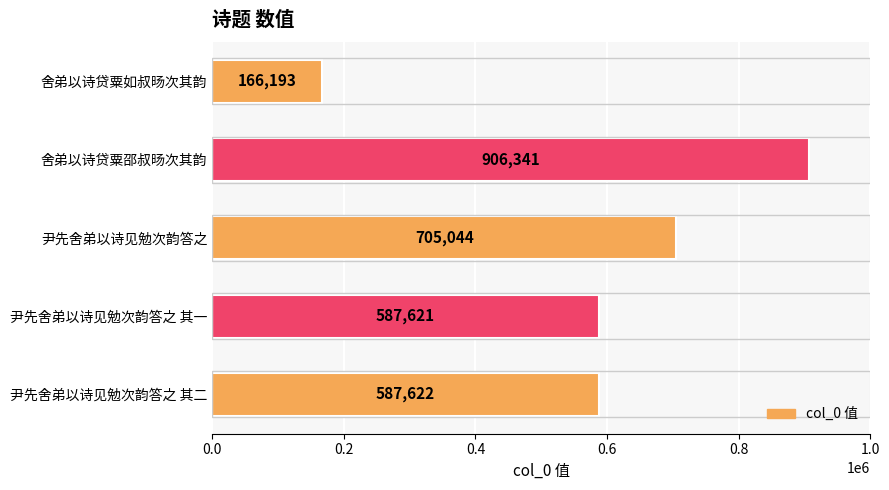

The value at 舍弟以诗贷粟邵叔旸次其韵 is 1581191. True or false?

False